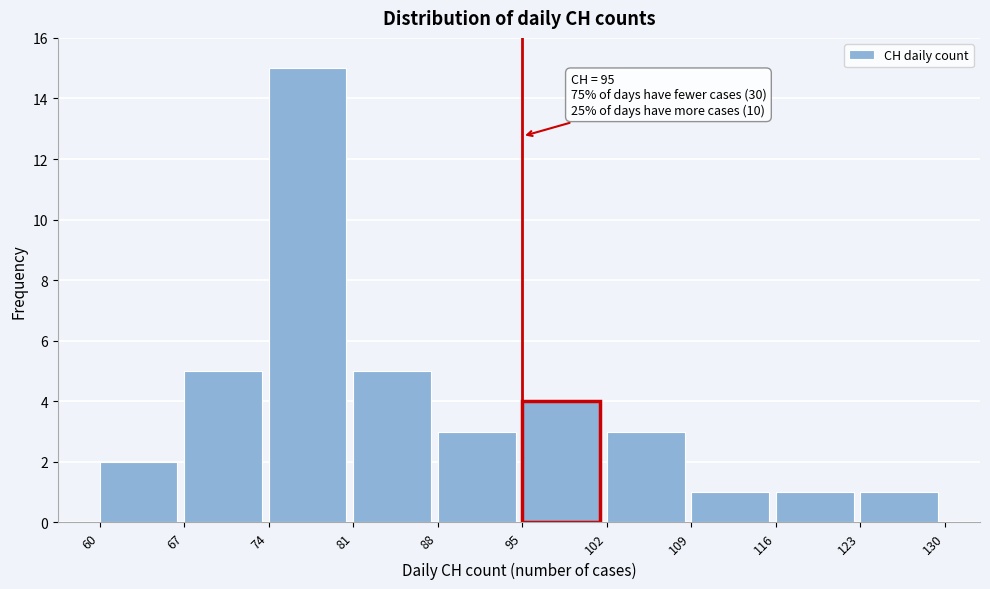

Over which range of the x-axis is the bar tallest?

74 to 81